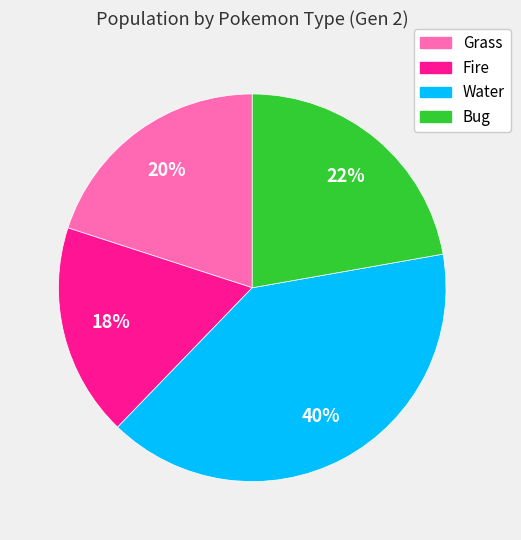

Which slice is the smallest?

Fire